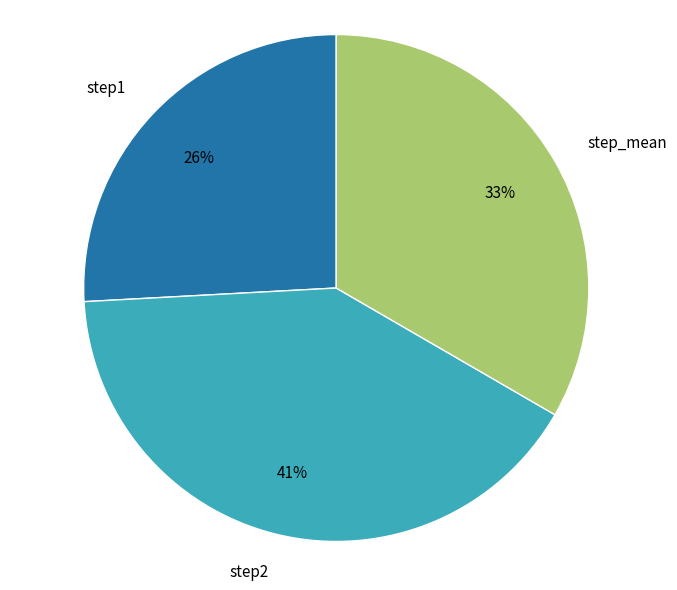

What is the smallest slice in the pie chart?

step1